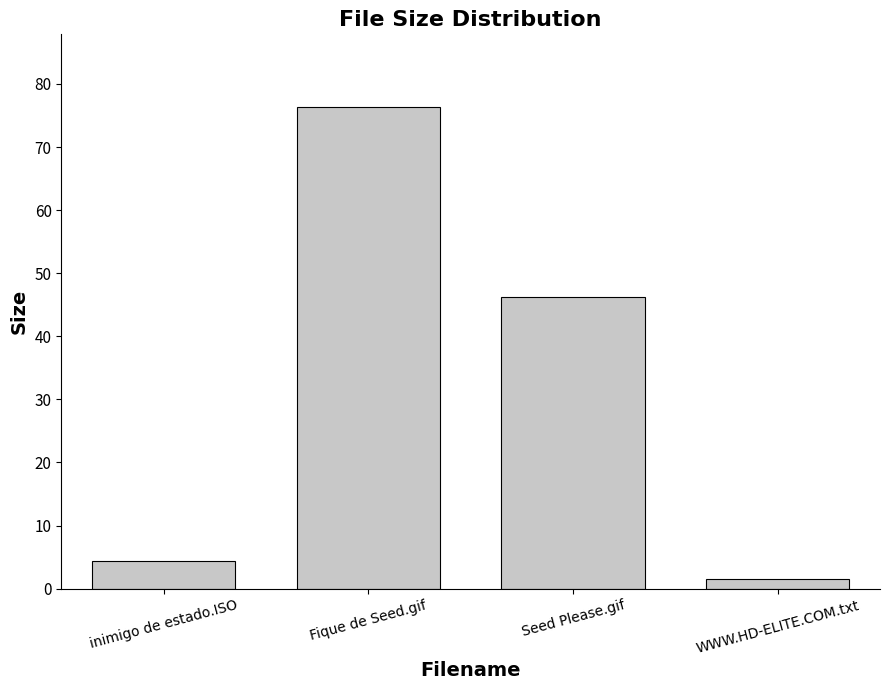

List the labels in order of value, smallest first.

WWW.HD-ELITE.COM.txt, inimigo de estado.ISO, Seed Please.gif, Fique de Seed.gif